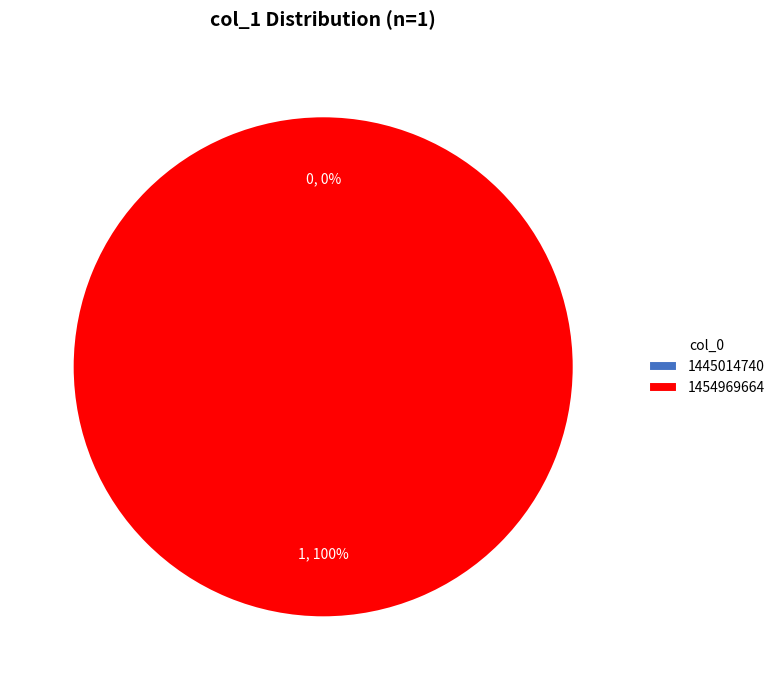

How many slices are in this pie chart?

2